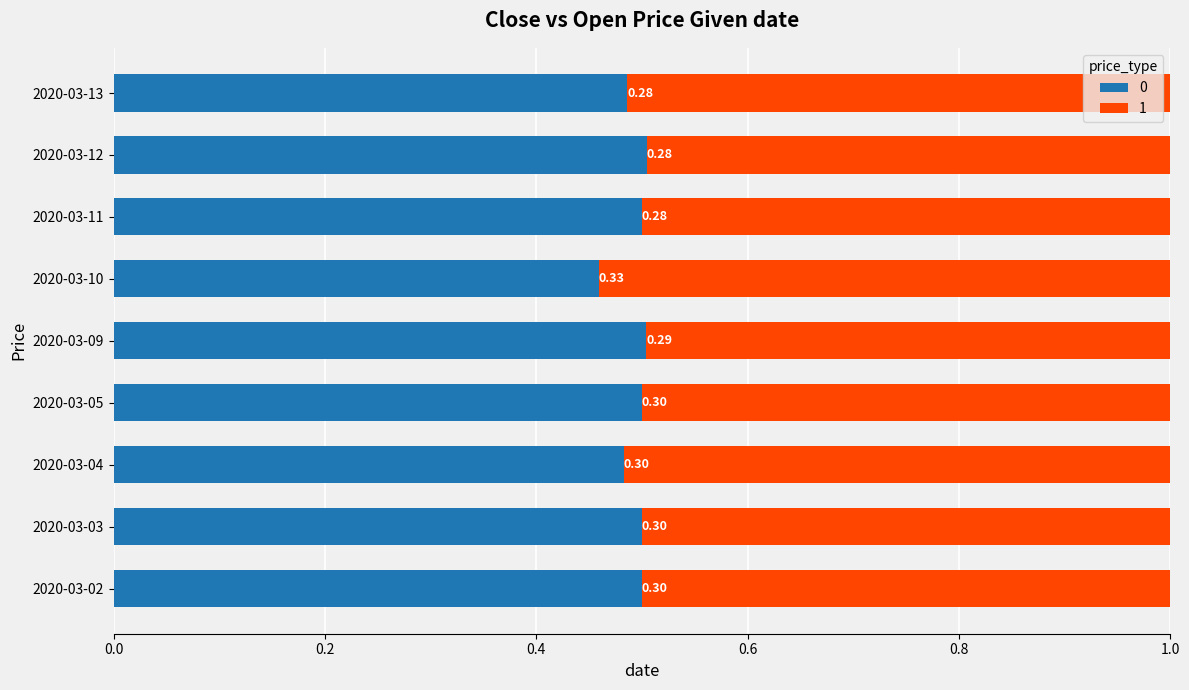

What are all the series names shown in the legend?

0, 1